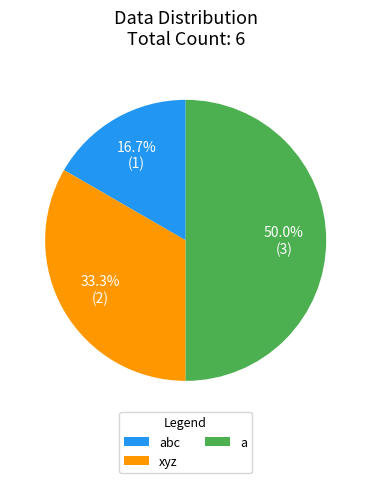

Does abc account for over 50% of the chart?

No